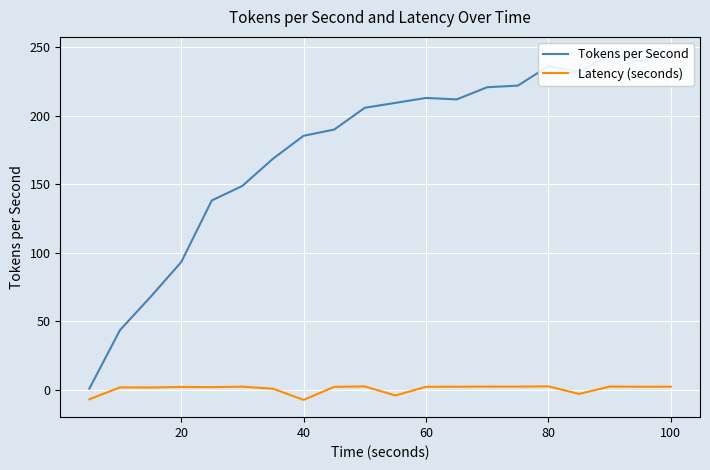

True or false: Tokens per Second and Latency (seconds) intersect in this chart.

False